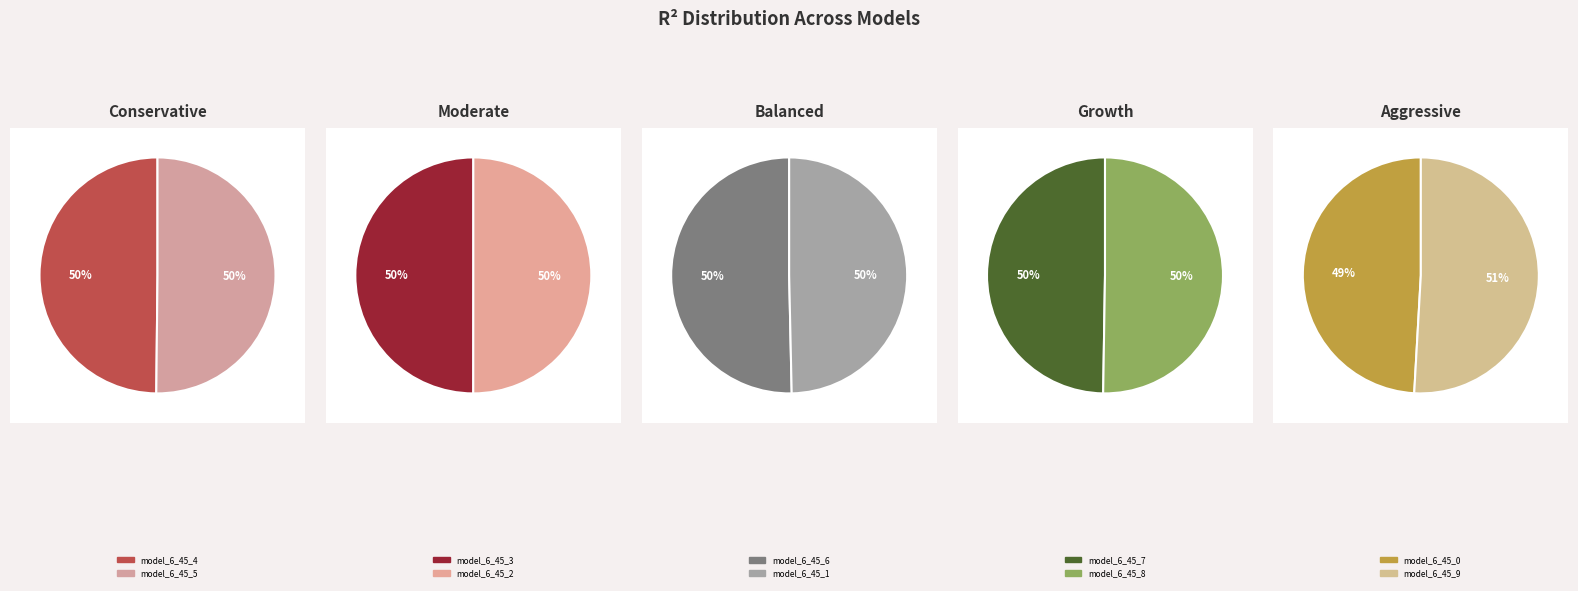

Count the number of slices in the pie.

10